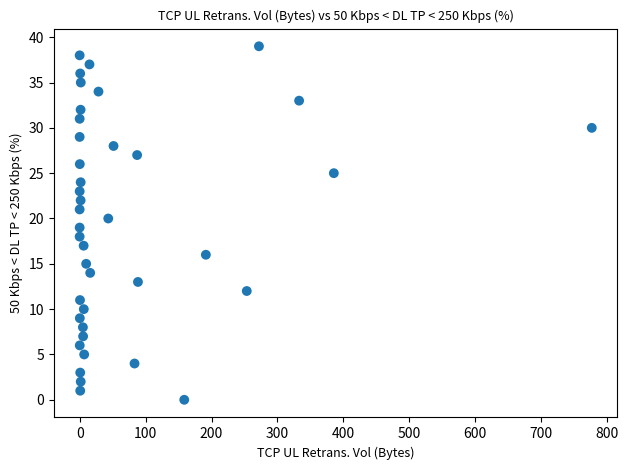

What is the range of Y values (max minus min)?

39